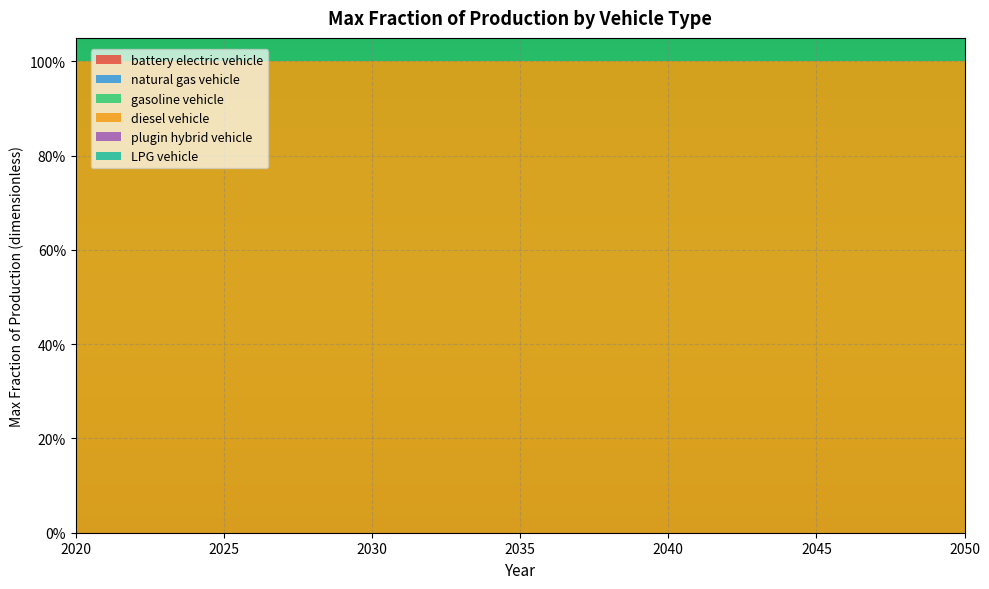

Reading left to right, list all the values displayed in this chart.

battery electric vehicle: 0	0	0	0	0	0	0	0	0	0	0	0	0	0	0	0	0	0	0	0	0	0	0	0	0	0	0	0	0	0	0
natural gas vehicle: 0	0	0	0	0	0	0	0	0	0	0	0	0	0	0	0	0	0	0	0	0	0	0	0	0	0	0	0	0	0	0
gasoline vehicle: 0	0	0	0	0	0	0	0	0	0	0	0	0	0	0	0	0	0	0	0	0	0	0	0	0	0	0	0	0	0	0
diesel vehicle: 1	1	1	1	1	1	1	1	1	1	1	1	1	1	1	1	1	1	1	1	1	1	1	1	1	1	1	1	1	1	1
plugin hybrid vehicle: 0	0	0	0	0	0	0	0	0	0	0	0	0	0	0	0	0	0	0	0	0	0	0	0	0	0	0	0	0	0	0
LPG vehicle: 0	0	0	0	0	0	0	0	0	0	0	0	0	0	0	0	0	0	0	0	0	0	0	0	0	0	0	0	0	0	0